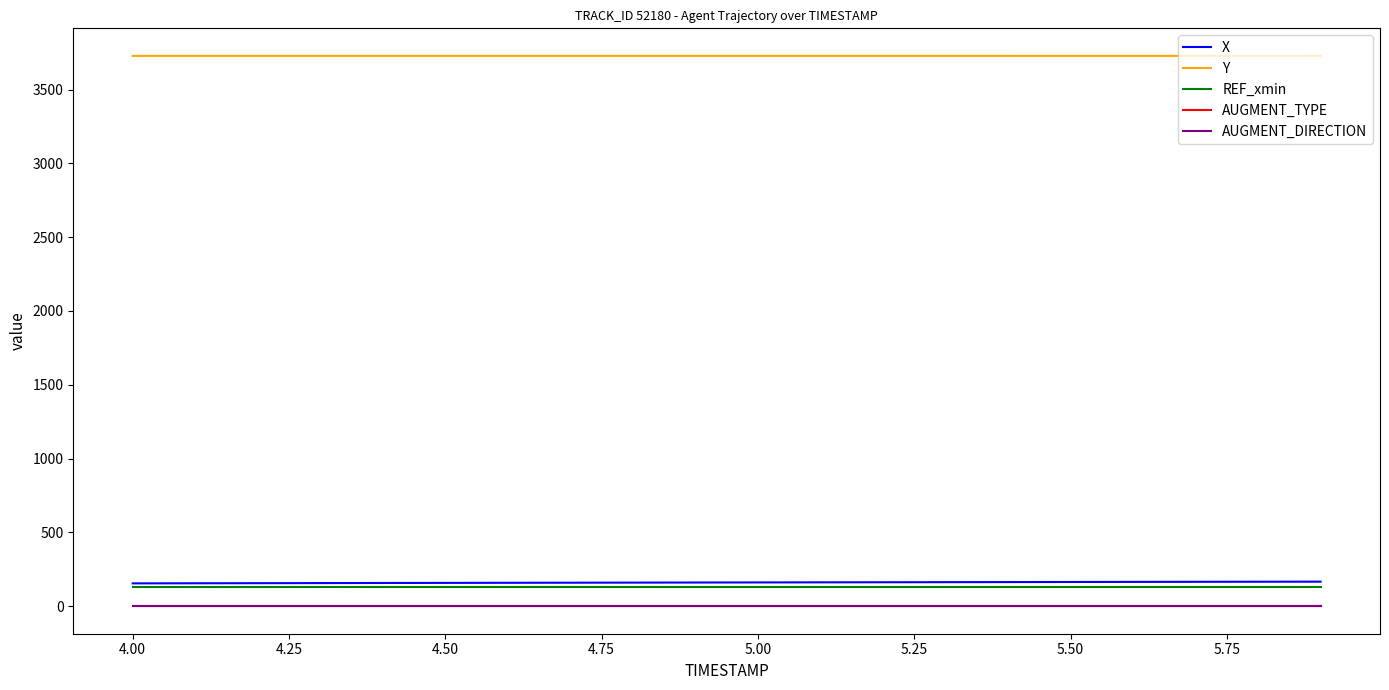

What is the maximum value shown in the chart?

3728.6